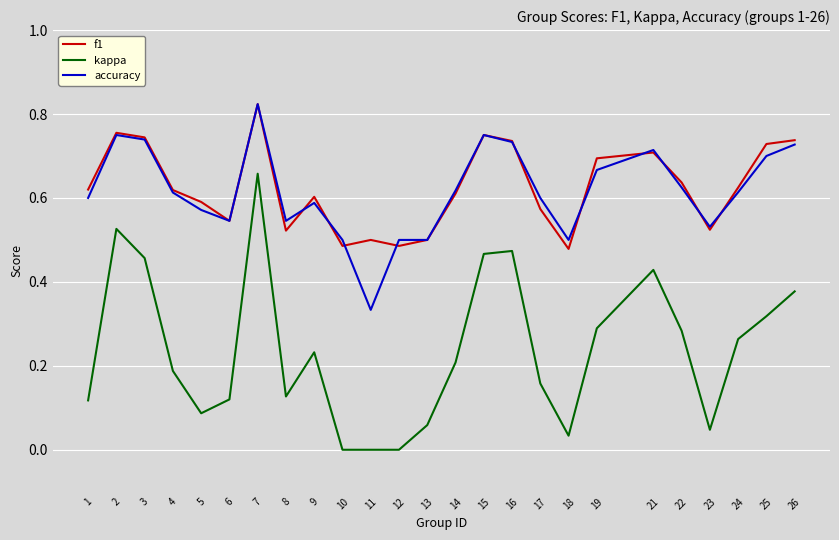

Which label corresponds to the largest value in the chart?

7